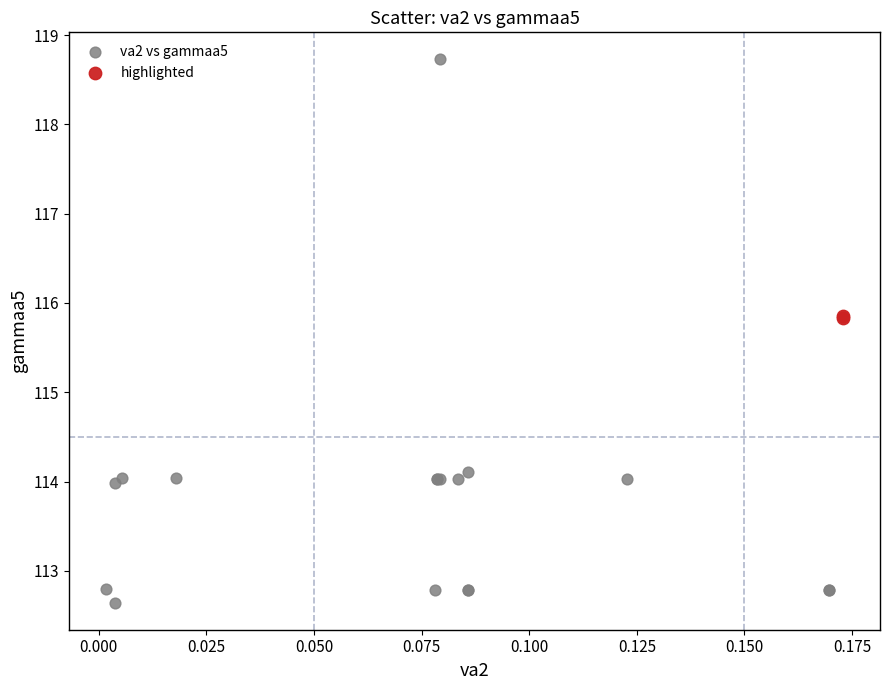

What are all the series names shown in the legend?

va2 vs gammaa5, highlighted